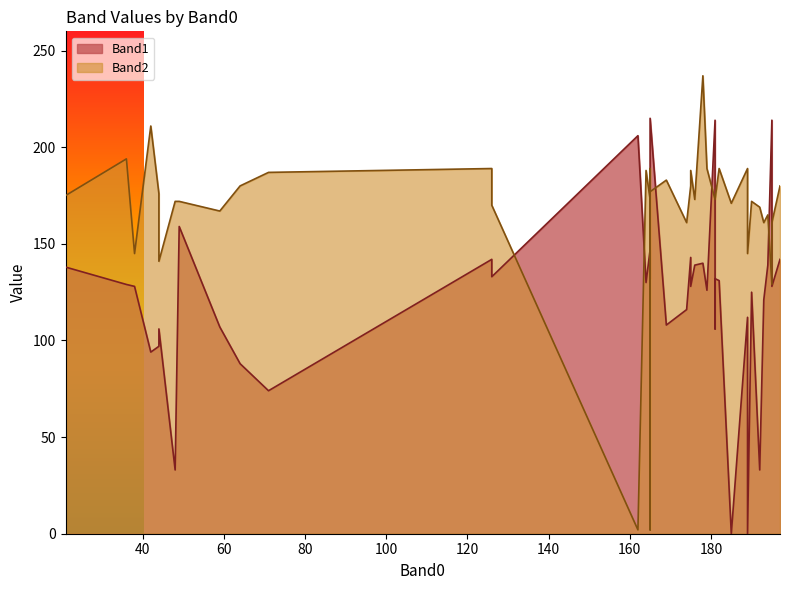

What is the difference between the highest and lowest values at 38?

17